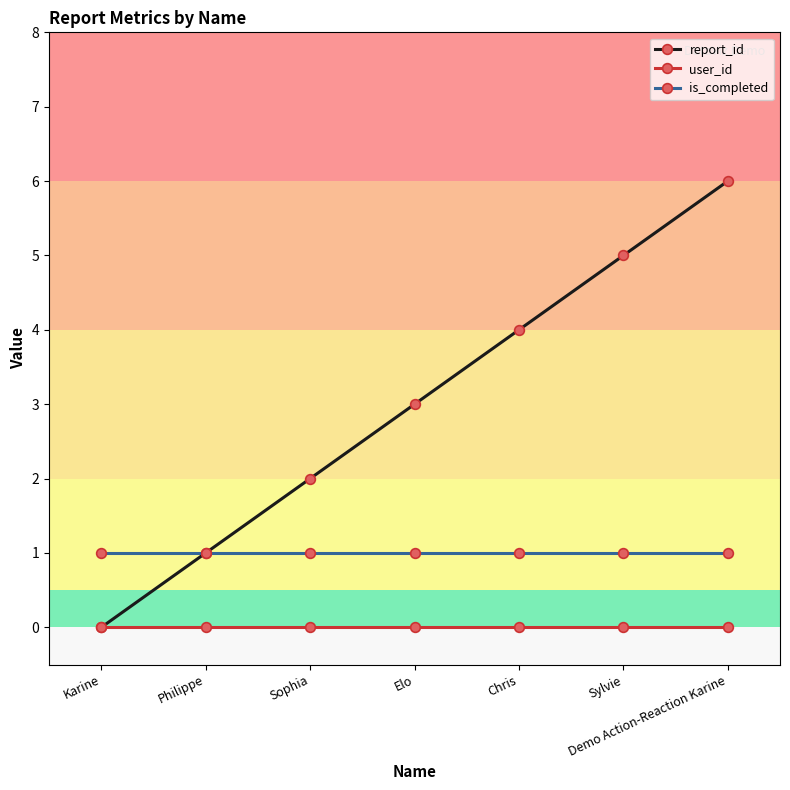

Between Chris and Sylvie, which series saw the biggest shift?

report_id